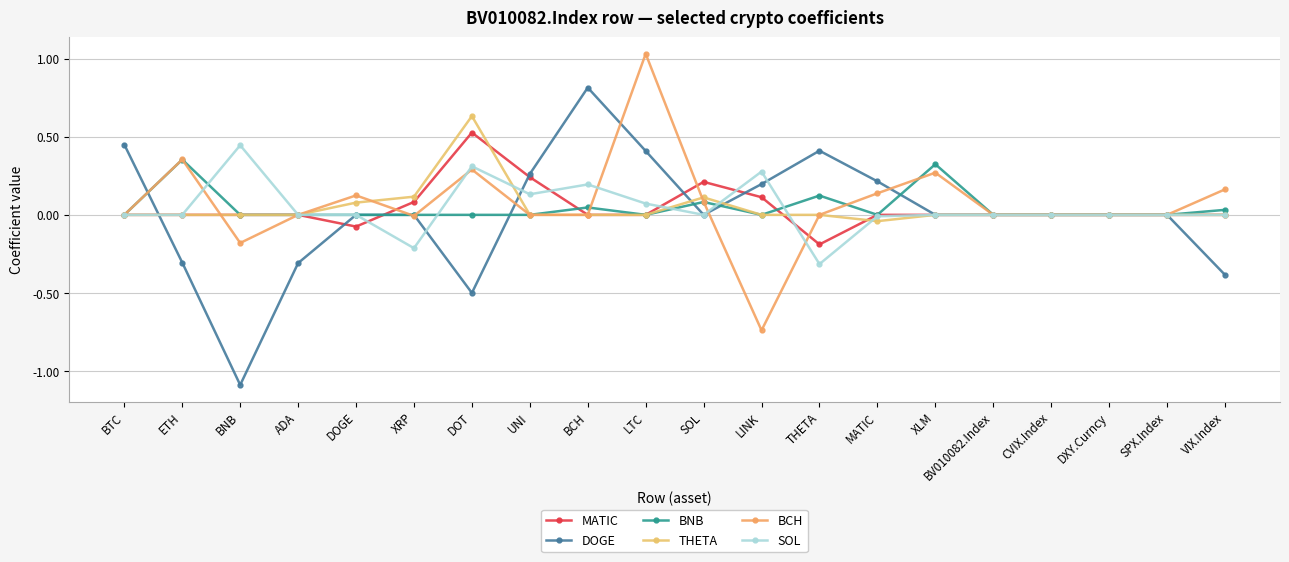

What is the total value across all series at ETH?

0.4